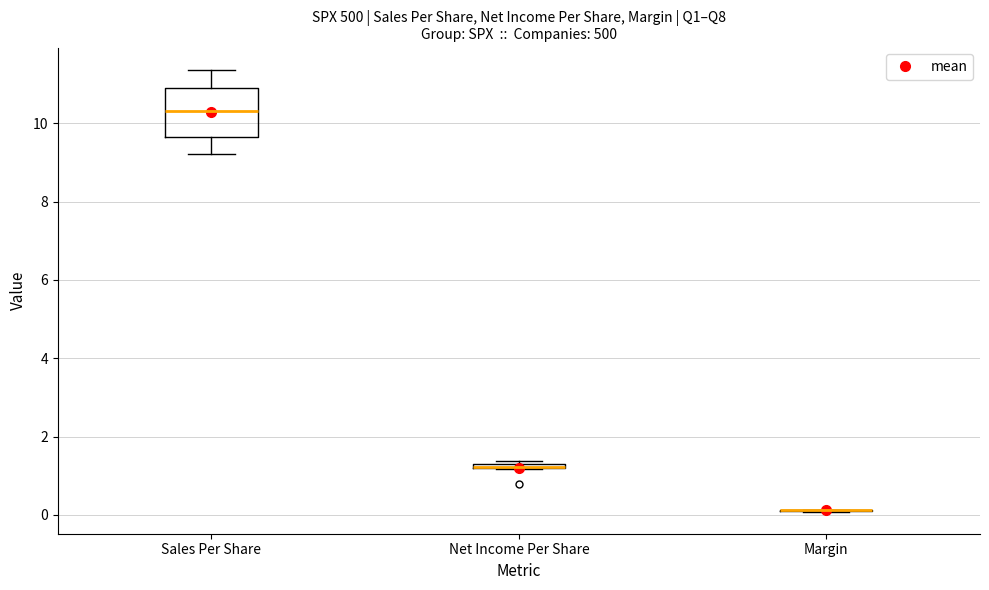

Where is the lower edge of the box for Net Income Per Share on the y-axis? The values are not printed on the chart, so give them approximately, as read against the axis.

1.2